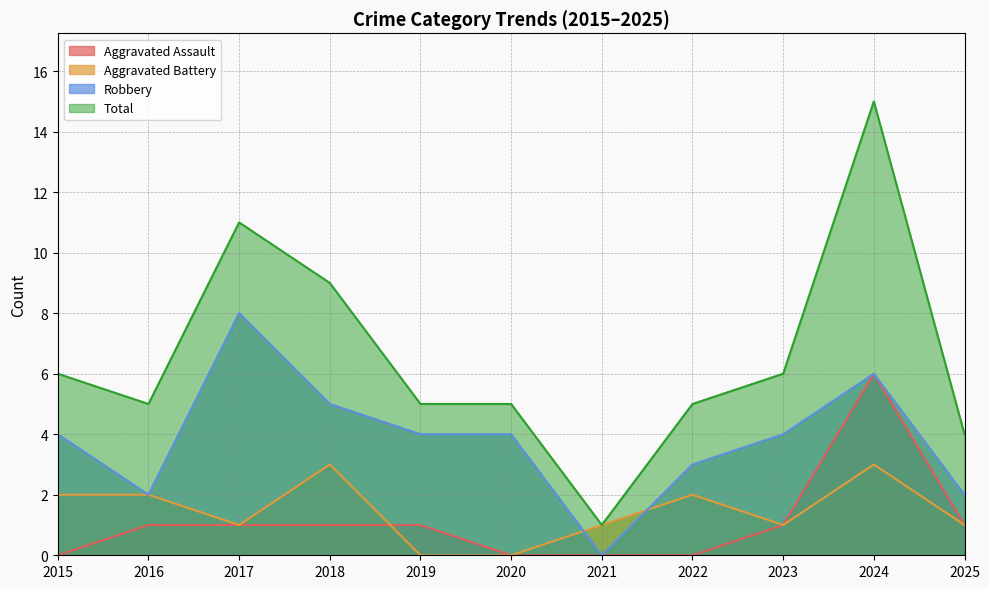

At how many categories does at least one series exceed 11?

1